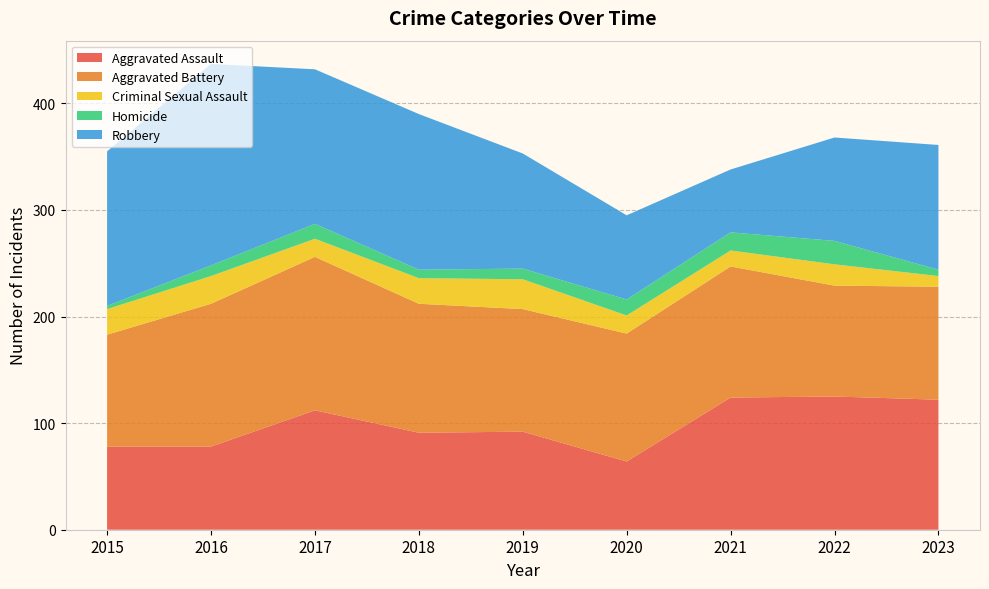

Reading right to left, what are all the values shown in this chart?

Aggravated Assault: 2023=122	2022=125	2021=124	2020=64	2019=92	2018=91	2017=112	2016=78	2015=78
Aggravated Battery: 2023=106	2022=104	2021=123	2020=120	2019=115	2018=121	2017=144	2016=134	2015=105
Criminal Sexual Assault: 2023=10	2022=20	2021=15	2020=17	2019=28	2018=24	2017=17	2016=26	2015=24
Homicide: 2023=6	2022=22	2021=17	2020=15	2019=10	2018=8	2017=14	2016=10	2015=3
Robbery: 2023=117	2022=97	2021=59	2020=79	2019=108	2018=146	2017=145	2016=189	2015=145